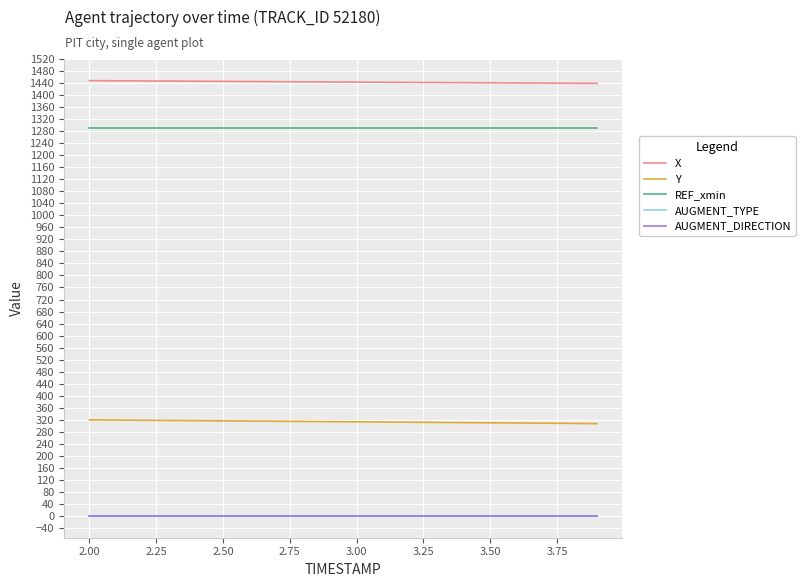

How many lines are shown in the chart?

5